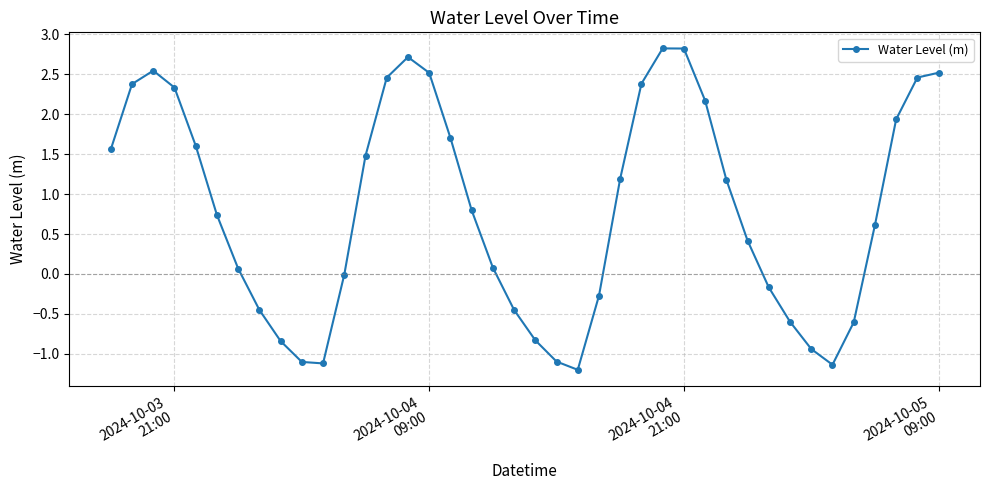

How many points are lower than both their immediate neighbors (excluding endpoints)?

3